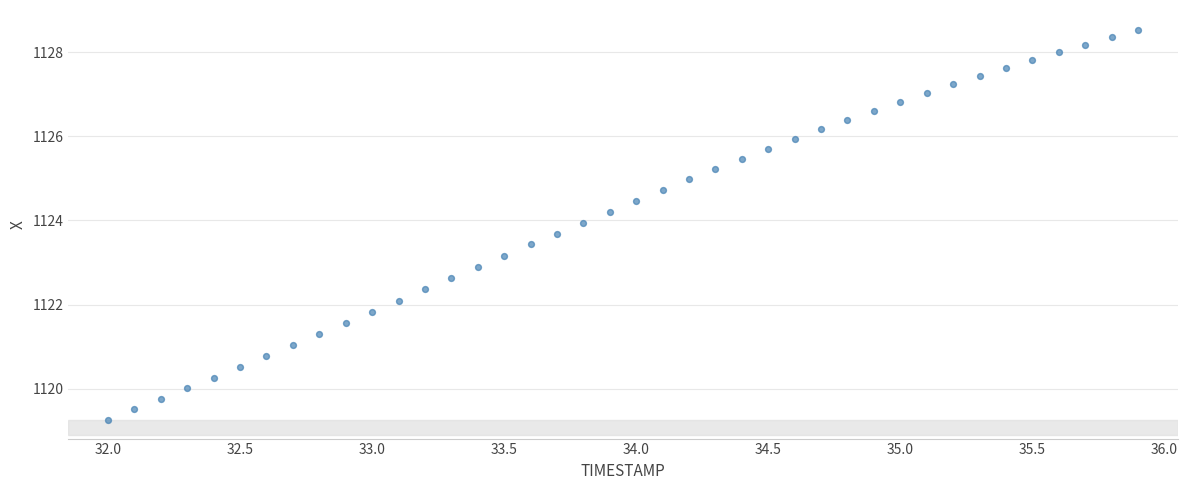

What is the range of X values (max minus min)?

3.9